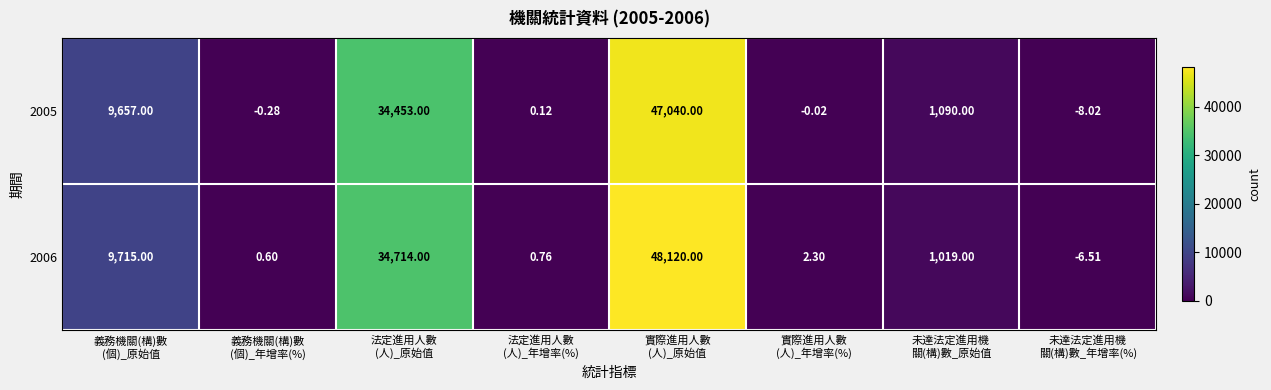

Which series has the largest total across all categories?

2006